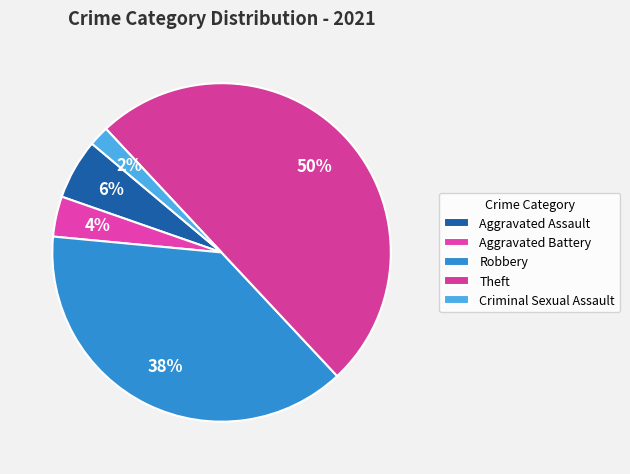

The Aggravated Assault slice represents 1% of the pie. True or false?

False